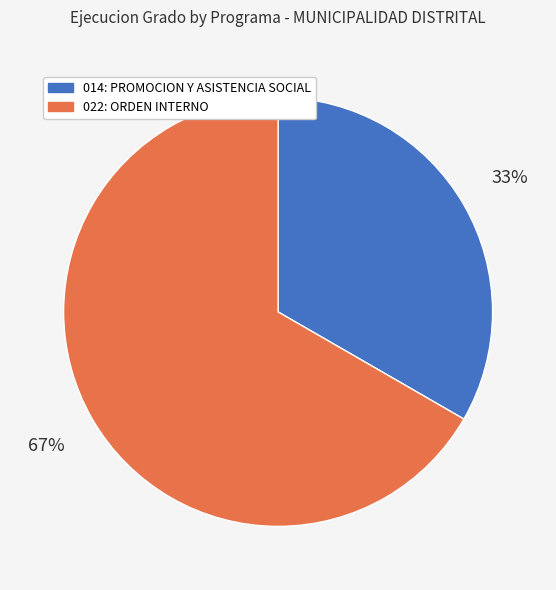

What percentage is the 014: PROMOCION Y ASISTENCIA SOCIAL slice, to the nearest percent?

33%